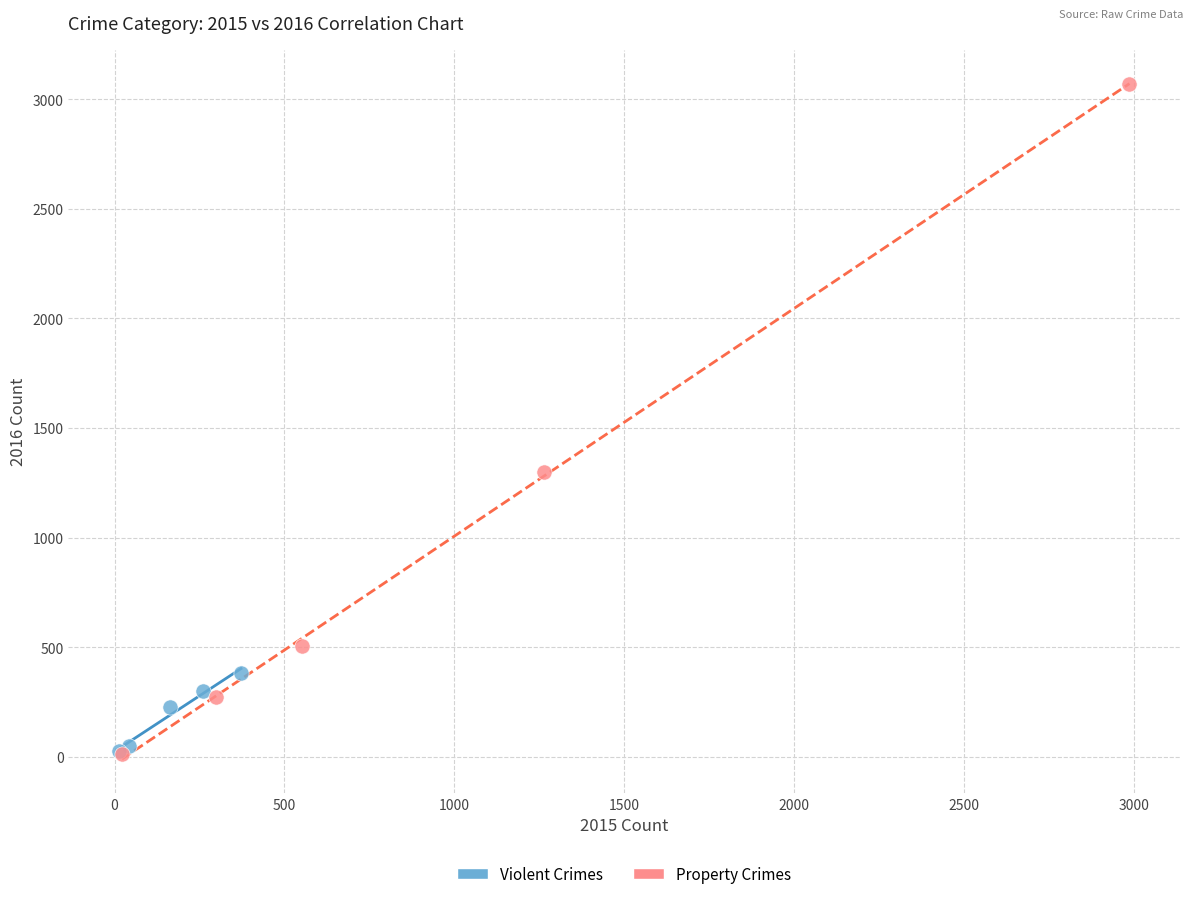

Which series reaches the maximum Y coordinate?

Property Crimes